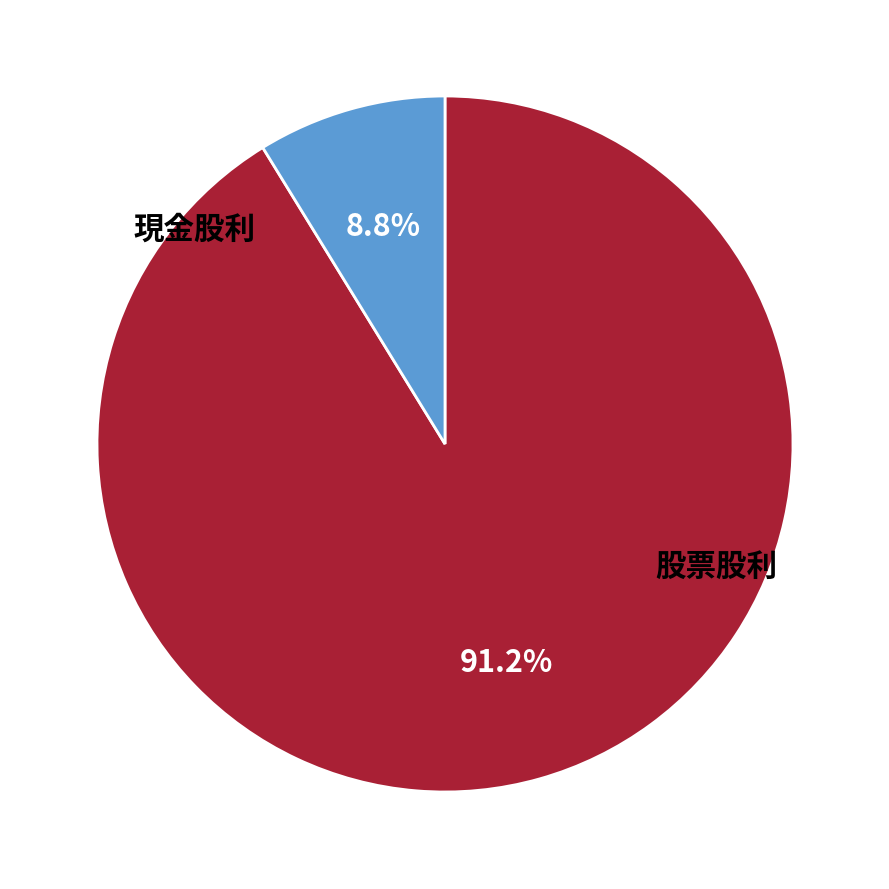

Is there any slice that represents more than half of the pie?

Yes